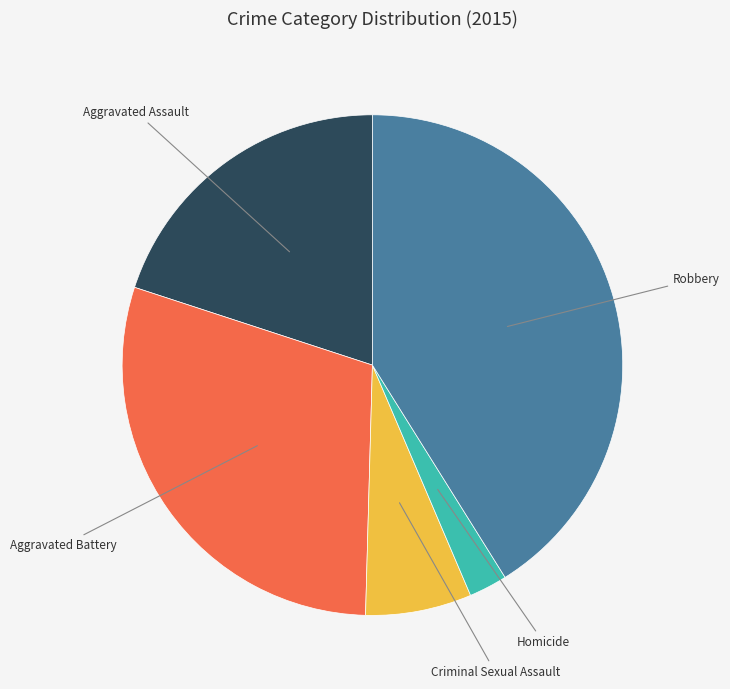

Is the sum of Homicide and Criminal Sexual Assault greater than half?

No